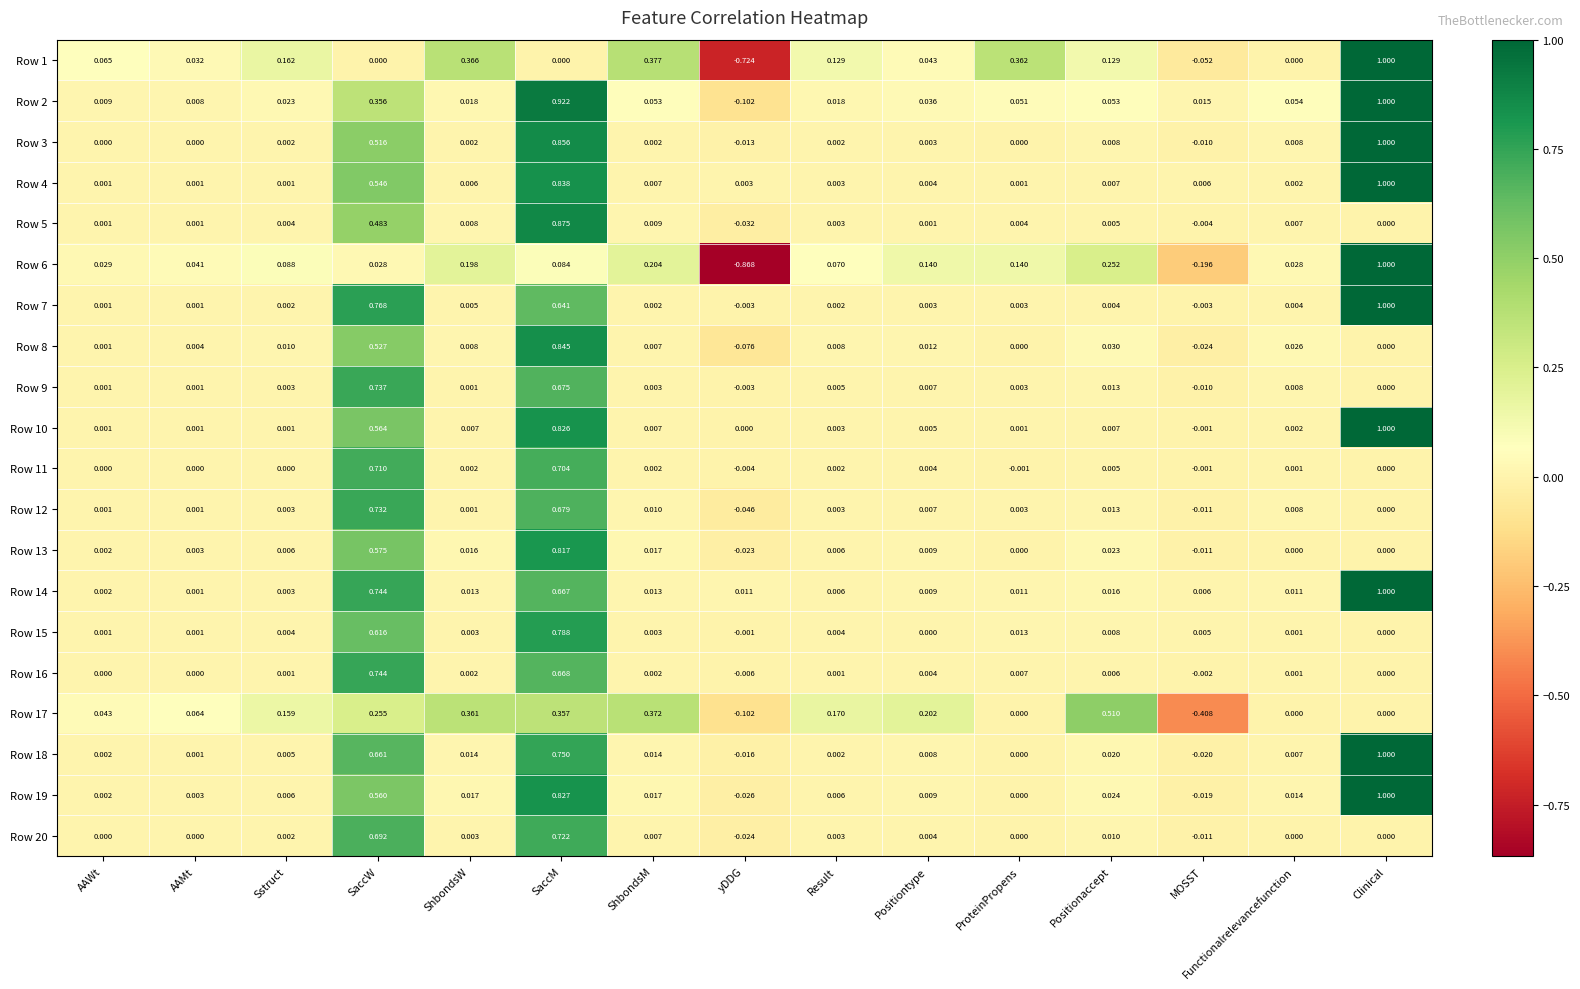

At which category is the sum across all series the highest?

SaccM